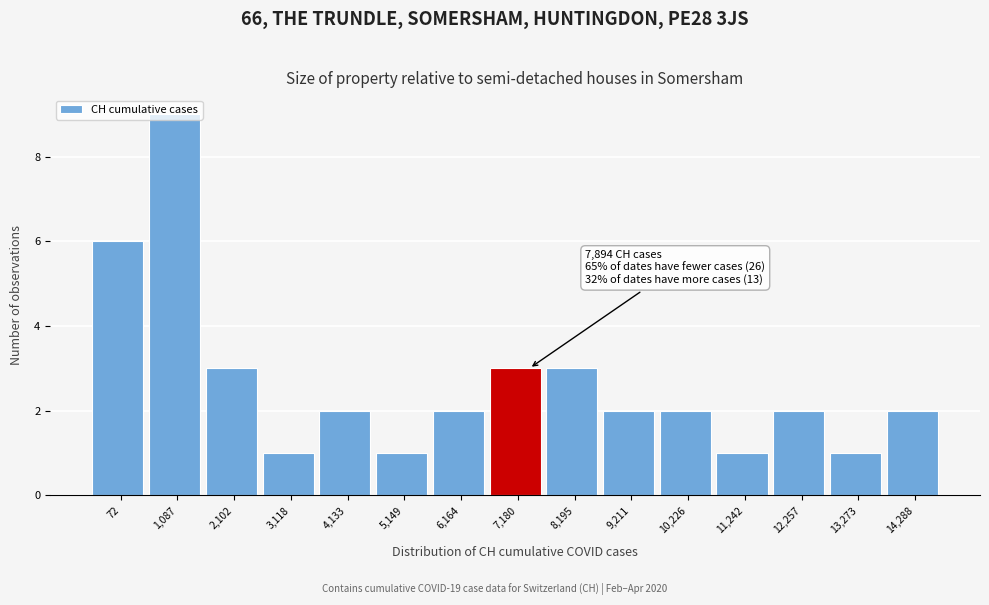

What is the average value?

3